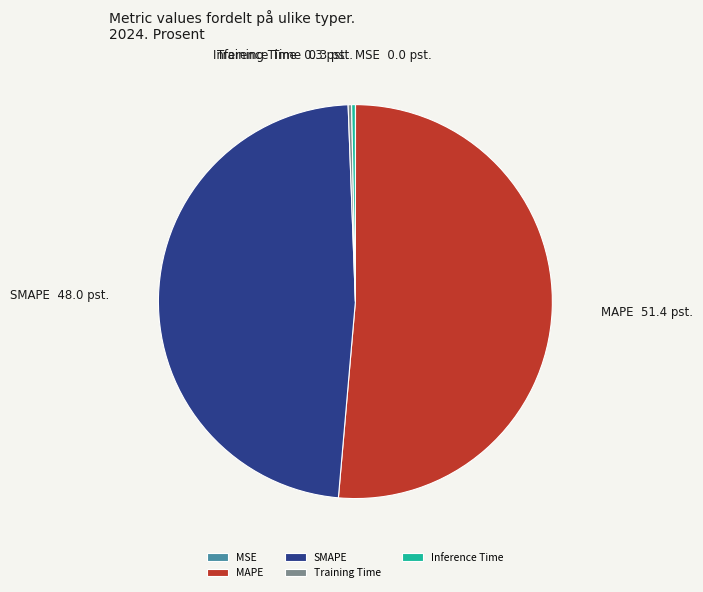

What is the largest slice in the pie chart?

MAPE